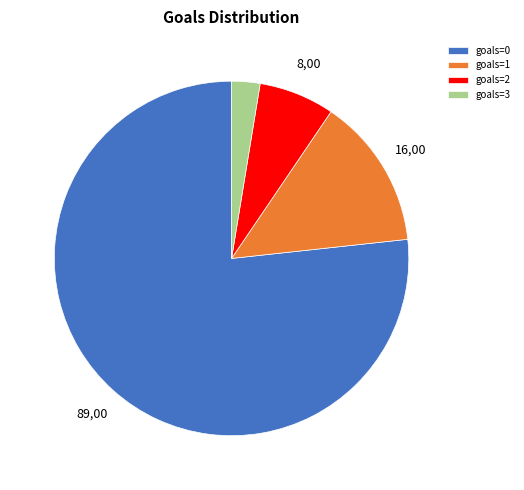

Rank the categories by value from lowest to highest.

goals=3, goals=2, goals=1, goals=0